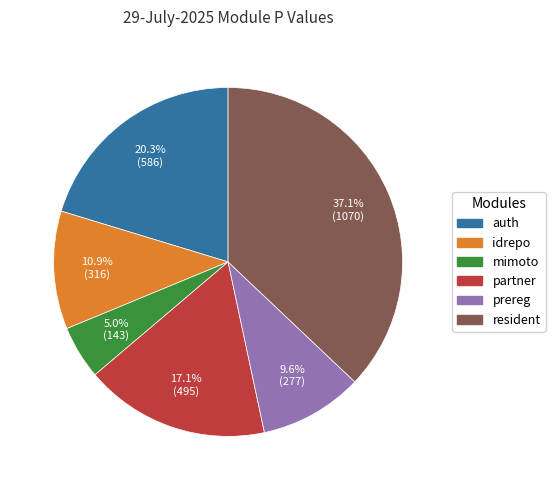

How many slices are in this pie chart?

6